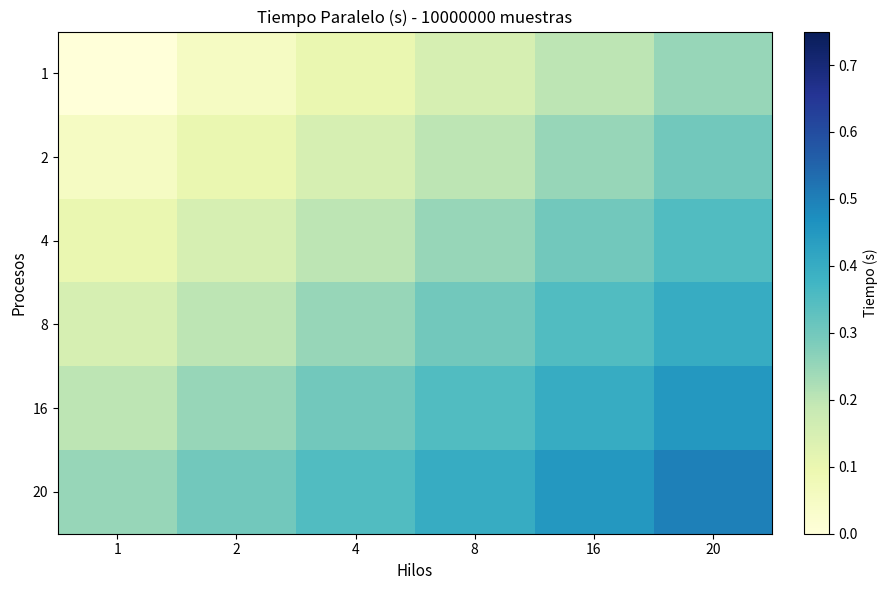

At which category is the sum across all series the highest?

20